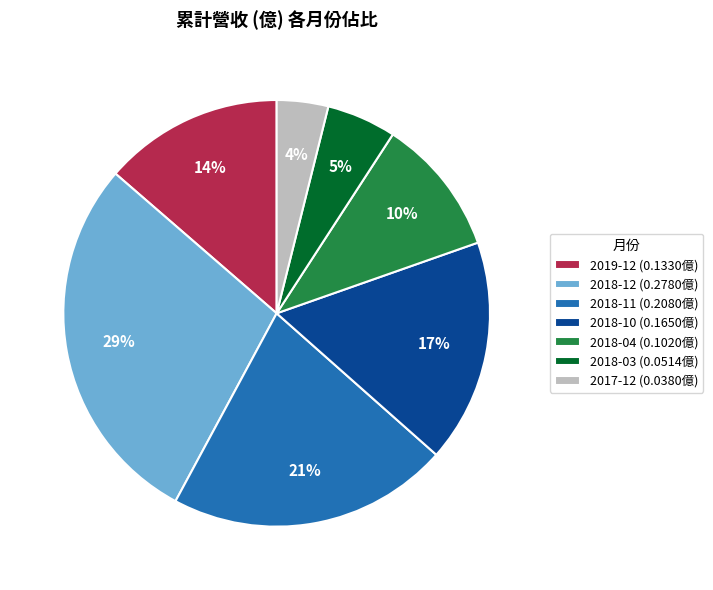

The 2018-11 slice represents 32% of the pie. True or false?

False